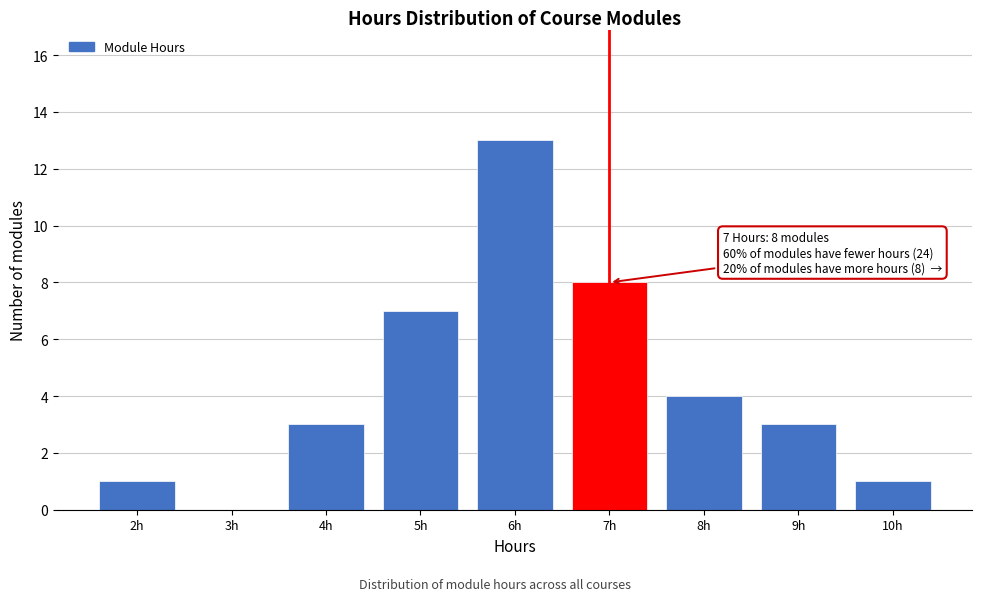

Over which range of the x-axis is the bar tallest?

5.5 to 6.5